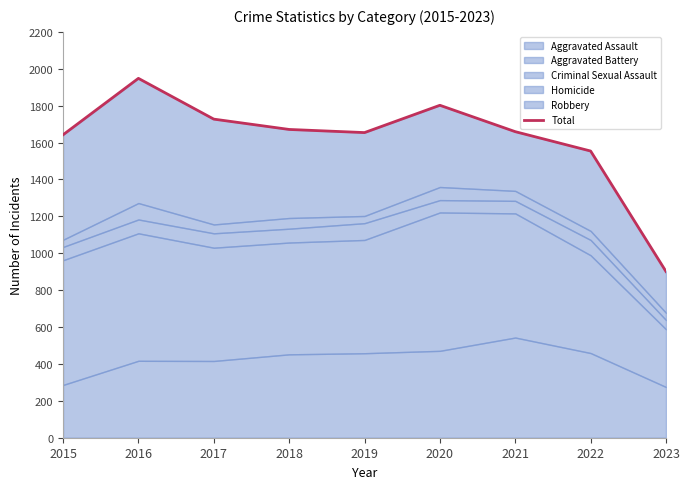

How many lines are shown in the chart?

1